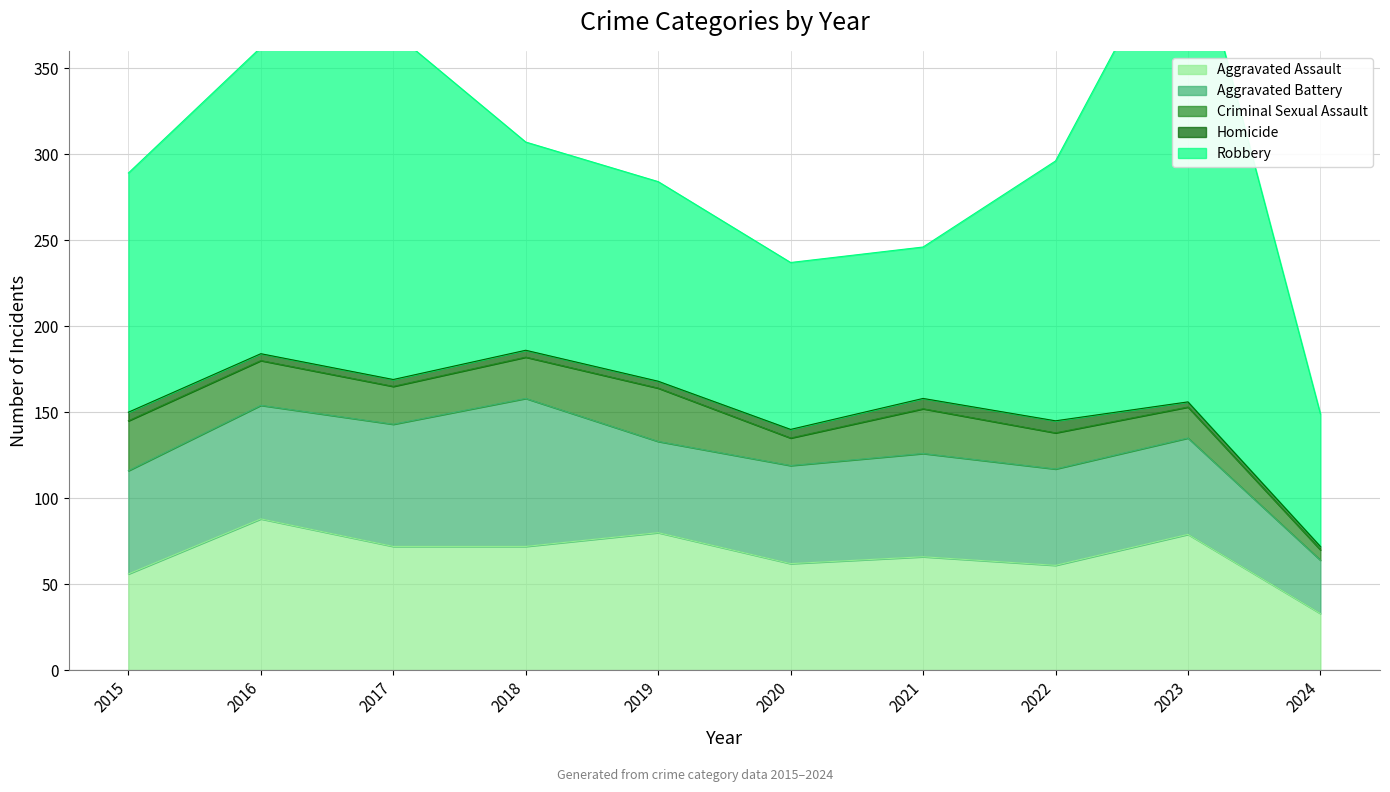

What is the difference between the maximum and second lowest values in the Criminal Sexual Assault series?

15